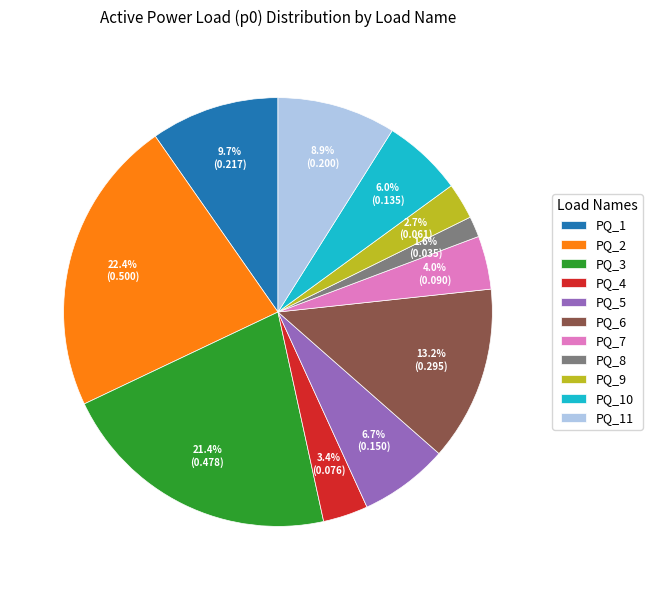

How many slices are in this pie chart?

11